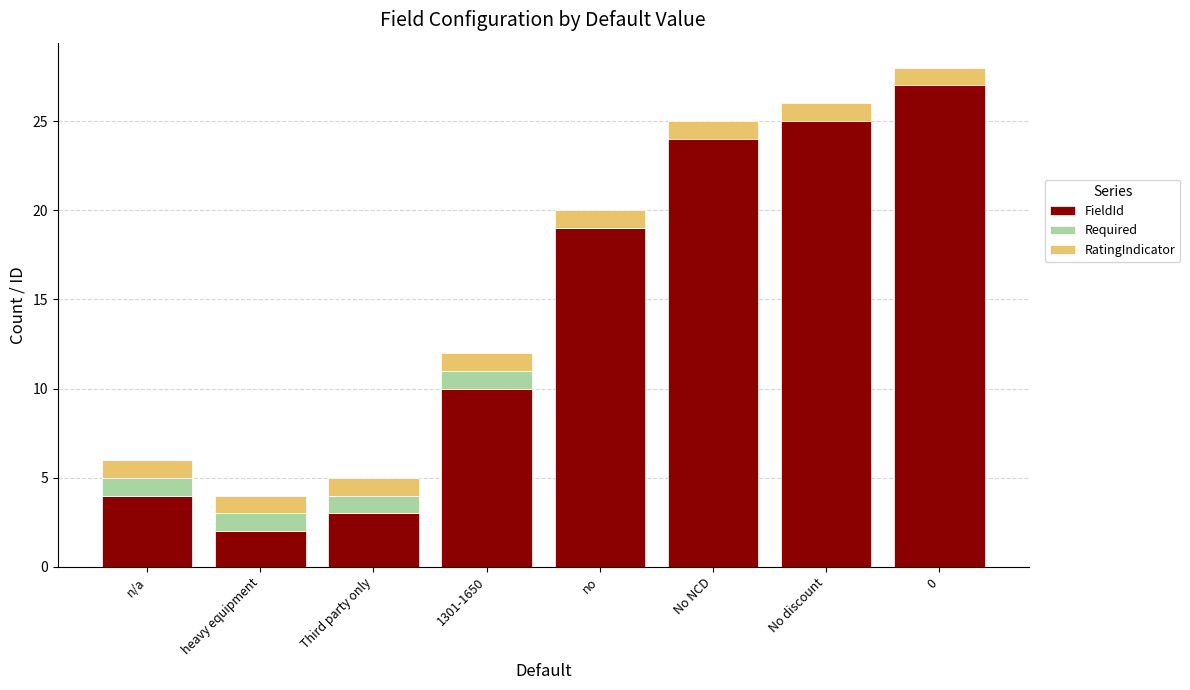

True or false: FieldId has a value of 5 at 1301-1650.

False